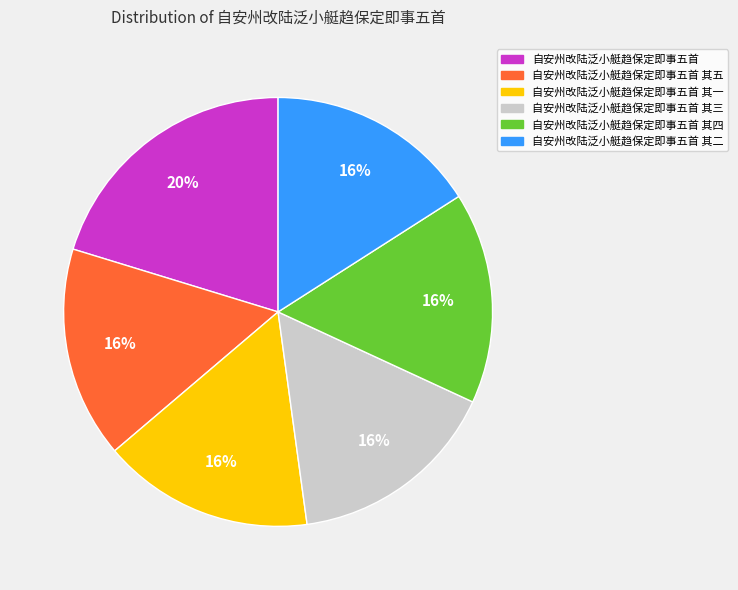

What is the largest slice in the pie chart?

自安州改陆泛小艇趋保定即事五首